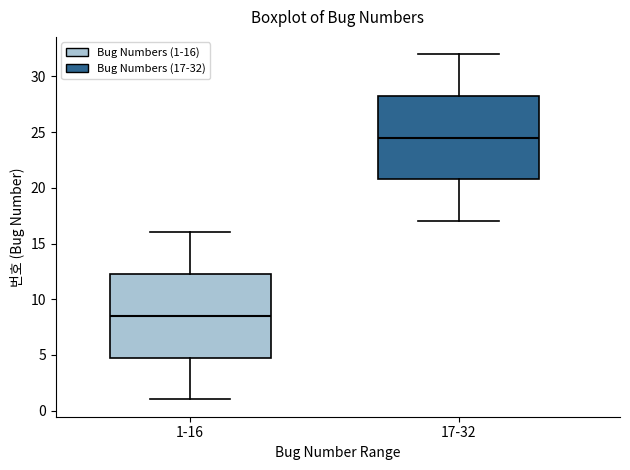

Which box's median line is the lowest?

1-16